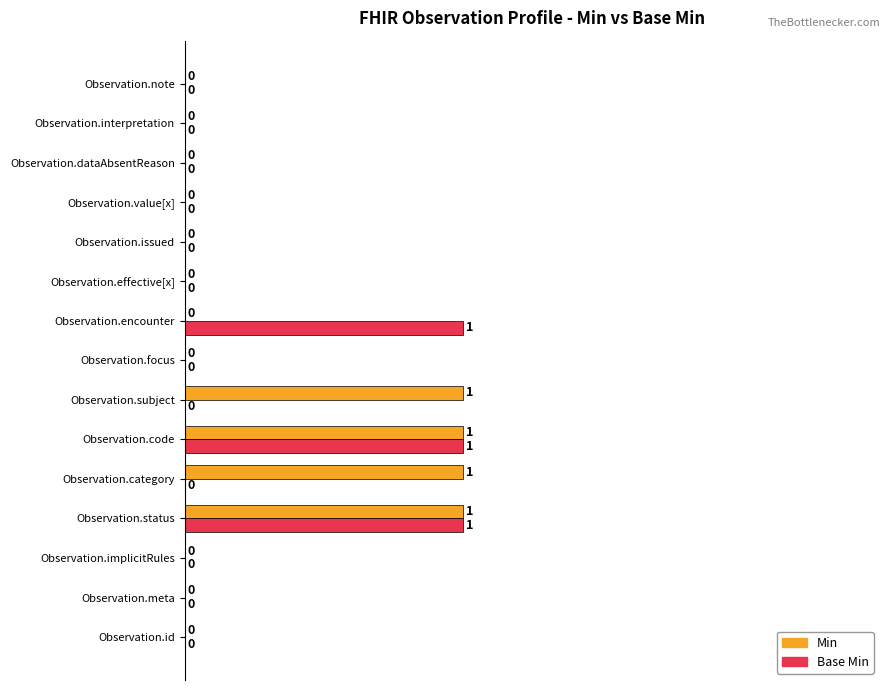

How many Base Min values are between 0 and 1?

15